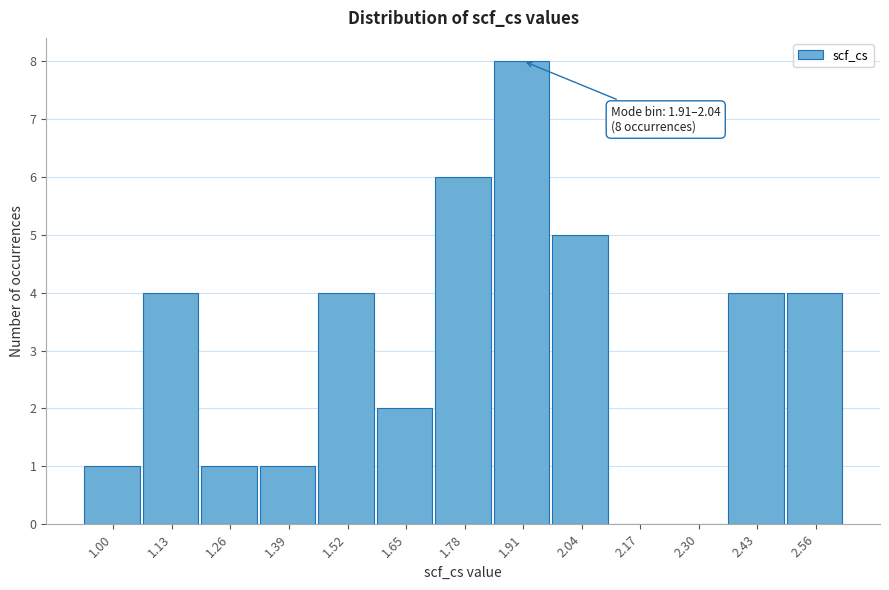

Reading left to right, extract all data points from this chart.

1.00=1	1.13=4	1.26=1	1.39=1	1.52=4	1.65=2	1.78=6	1.91=8	2.04=5	2.17=0	2.30=0	2.43=4	2.56=4